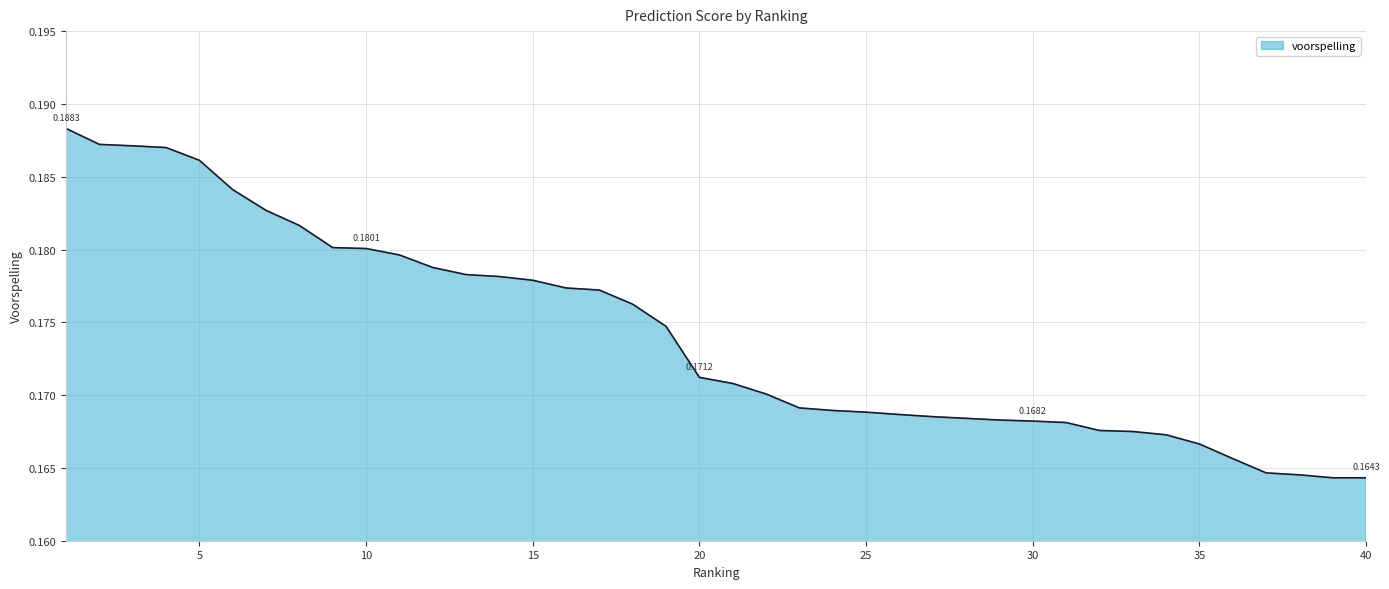

Does the chart display data point markers on the line(s)?

No